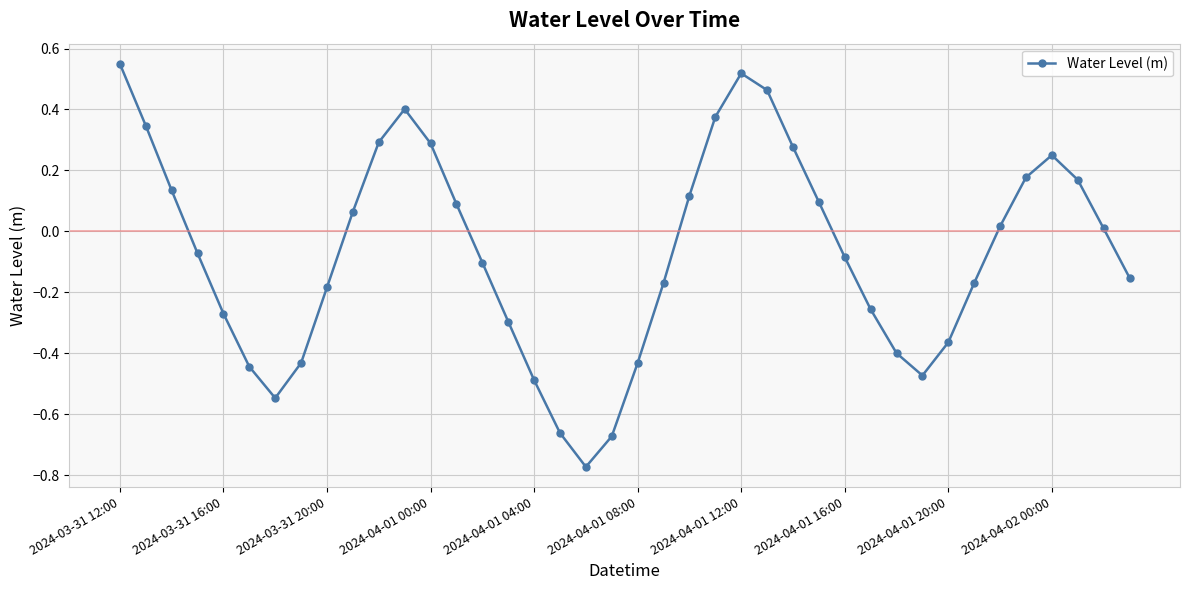

True or false: the data has more than 0 interior local peaks.

True